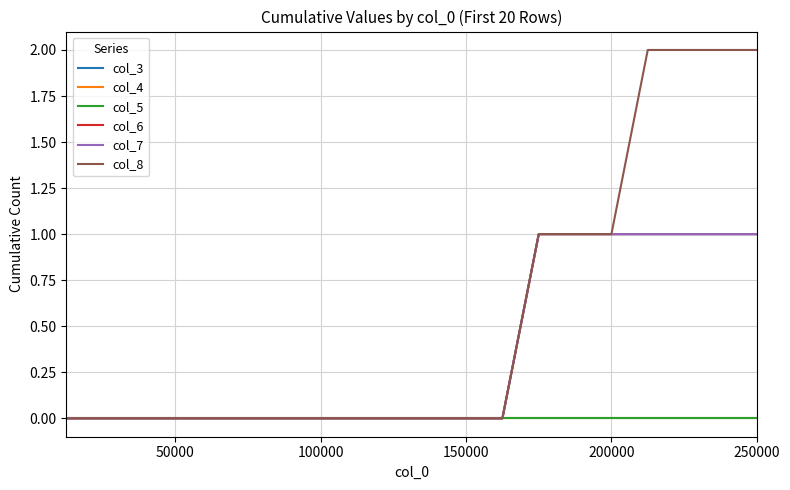

Does the chart display data point markers on the line(s)?

No